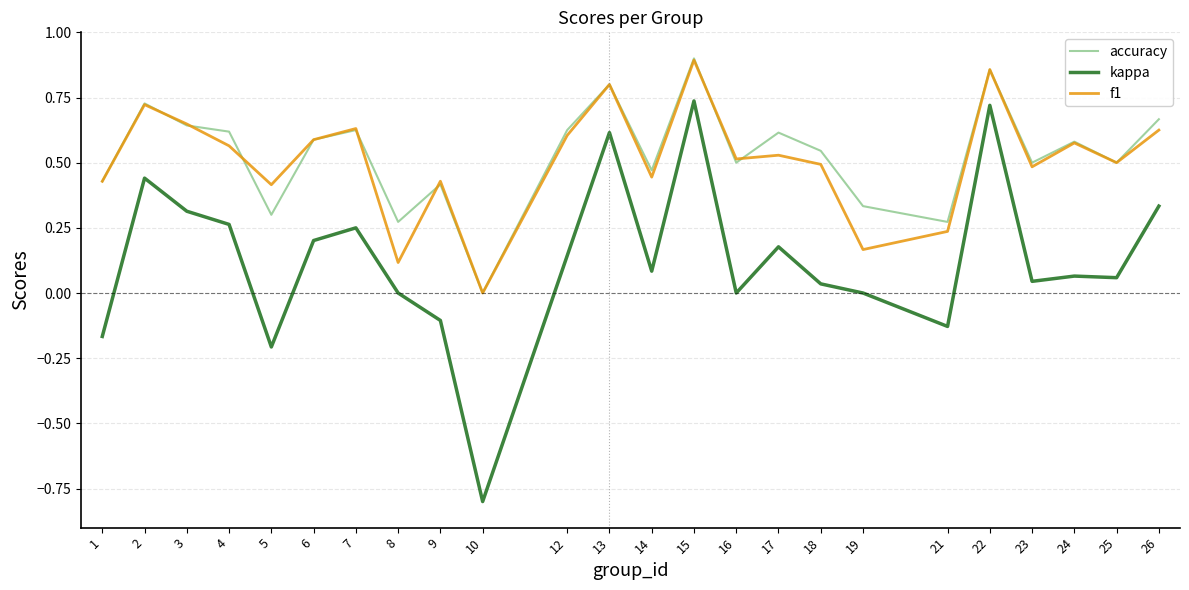

Rank the series at 8 from lowest to highest value.

kappa, f1, accuracy